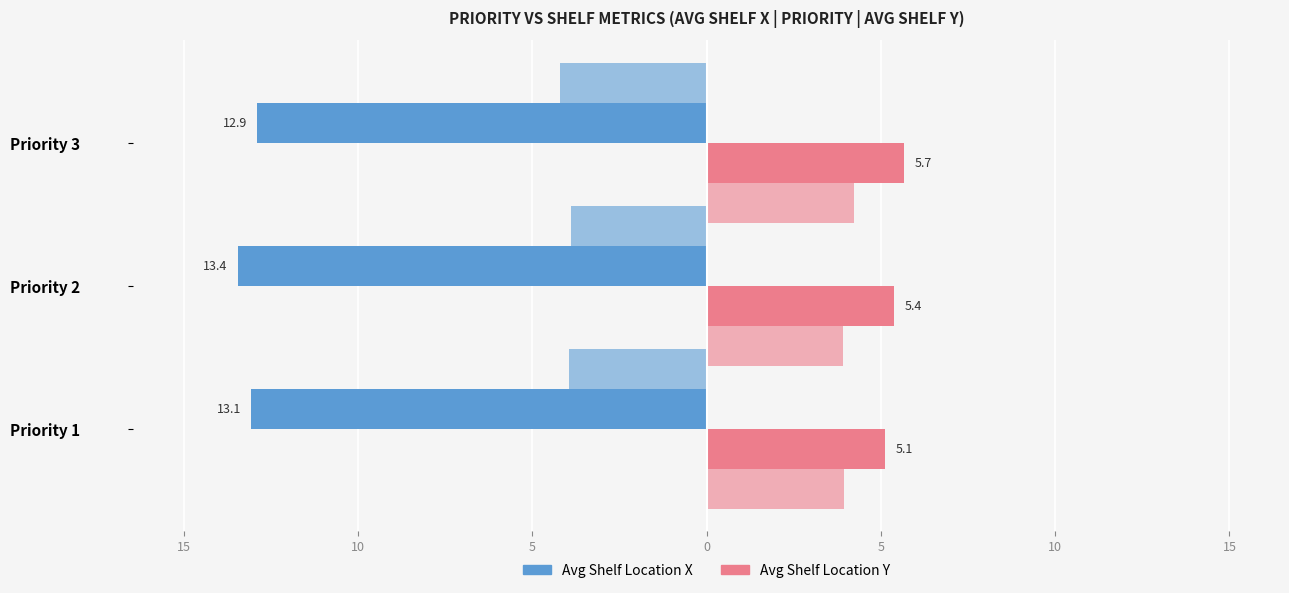

The value of Avg Shelf X at Priority 1 is -7.5. True or false?

False